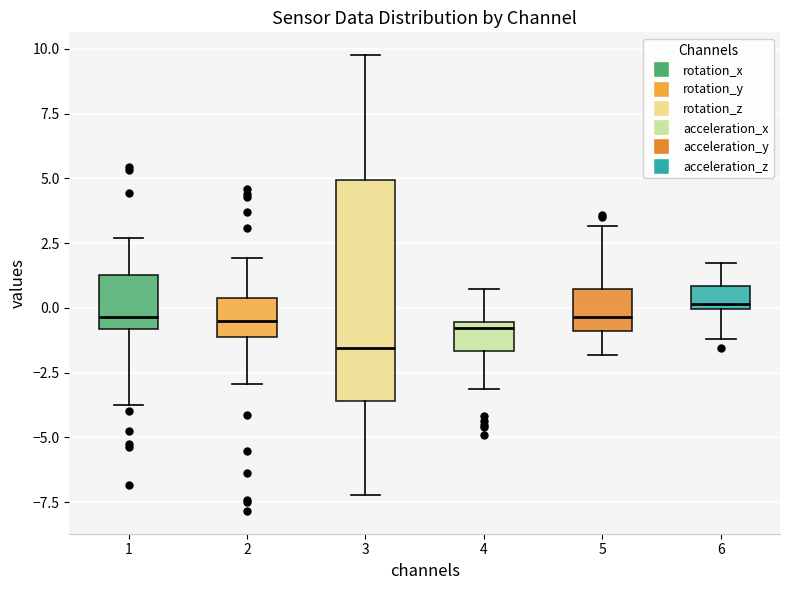

Reading left to right, read every box against the y-axis: the position of its median line, the range the box covers, and the ends of its whiskers. The values are not printed on the chart, so give them approximately, as read against the axis.

1: median -0.5, box -1.0 to 1.5, whiskers -3.5 to 2.5
2: median -0.5, box -1.0 to 0.5, whiskers -3.0 to 2.0
3: median -1.5, box -3.5 to 5.0, whiskers -7.0 to 10.0
4: median -1.0, box -1.5 to -0.5, whiskers -3.0 to 0.5
5: median -0.5, box -1.0 to 0.5, whiskers -2.0 to 3.0
6: median 0.0 (just above the box's lower edge), box 0.0 to 1.0, whiskers -1.0 to 1.5